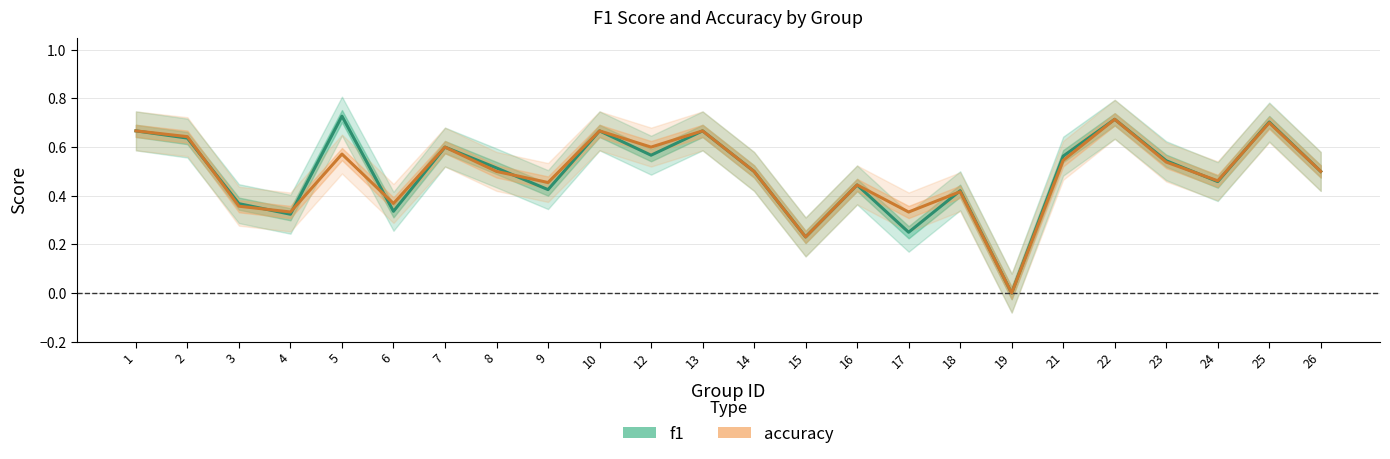

True or false: f1 has more than 1 interior local peaks.

True